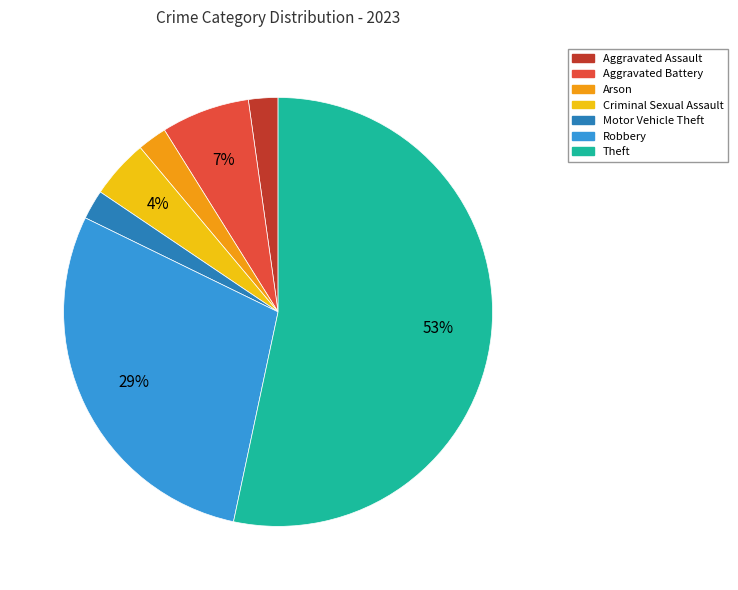

Count the number of slices in the pie.

7